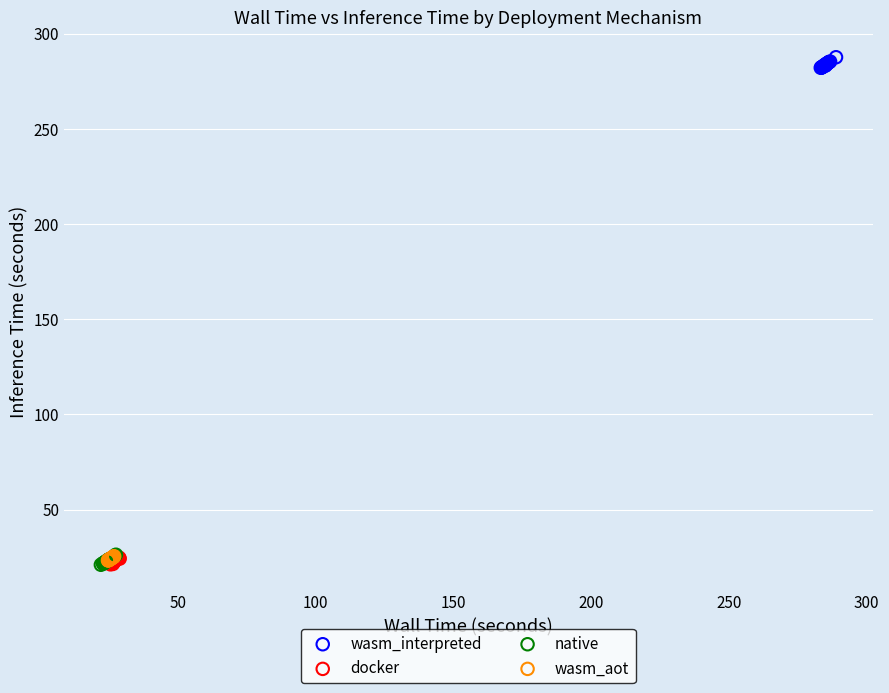

Which series reaches the maximum Y coordinate?

wasm_interpreted